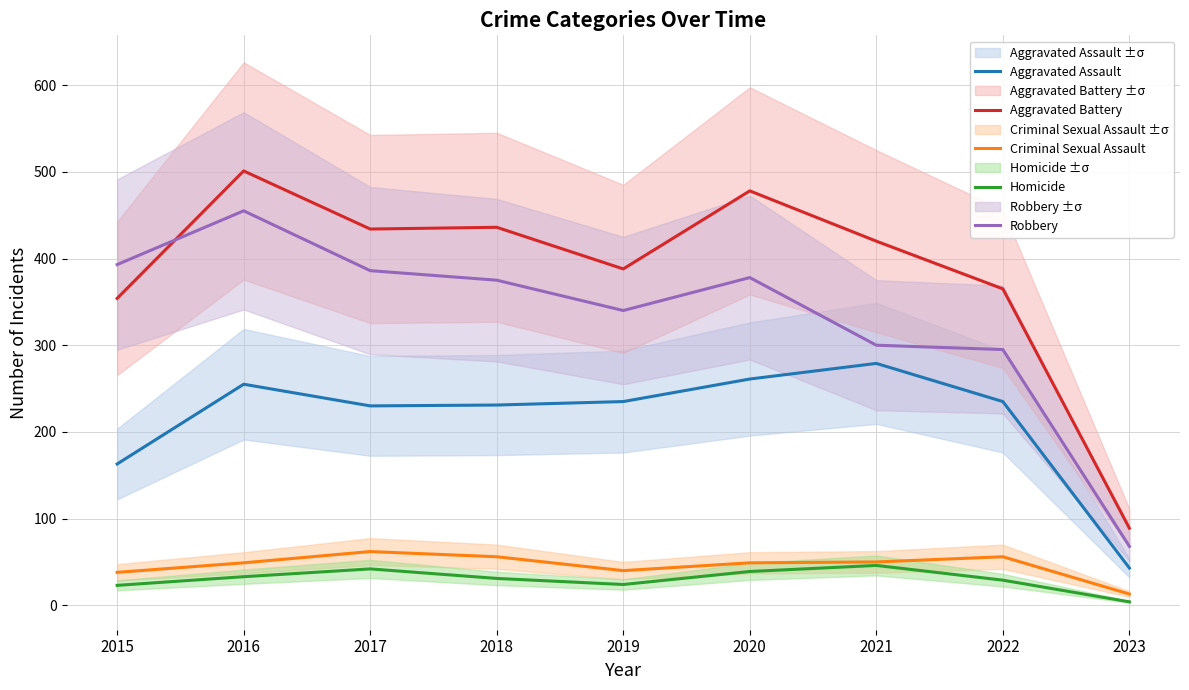

Which category has the highest value in the Aggravated Battery series?

2016